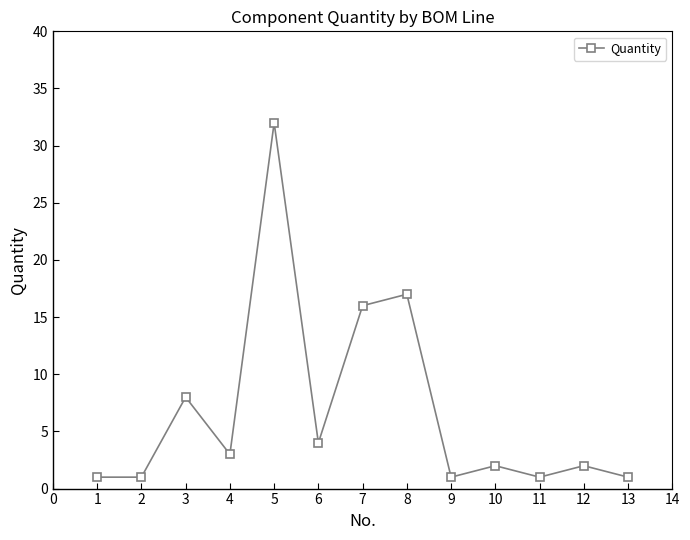

Is it true that the value at 3 is 5?

False